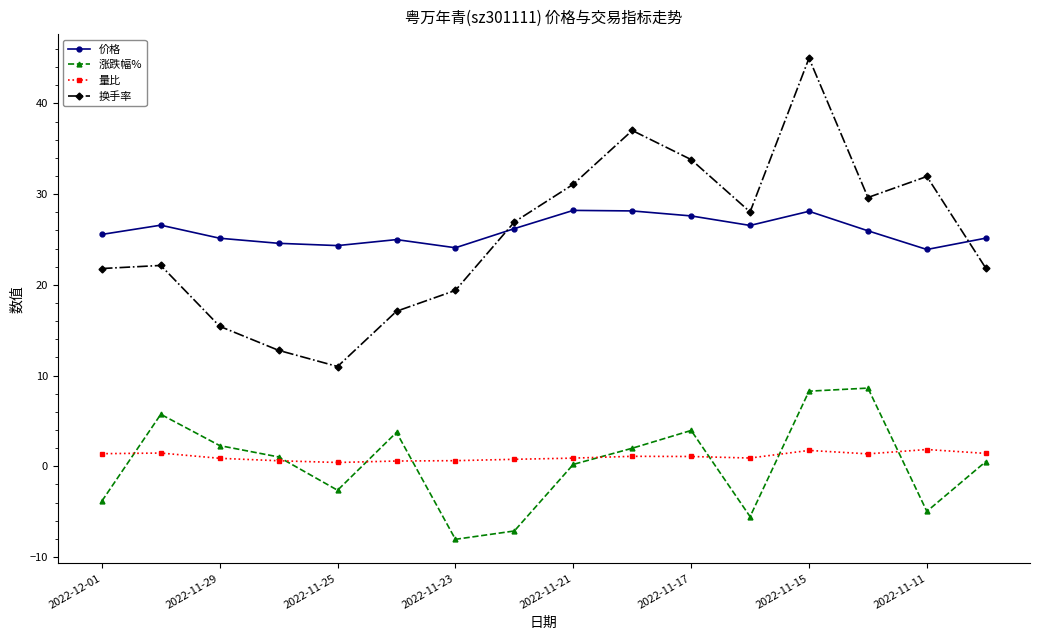

At how many categories does at least one series exceed 19?

16